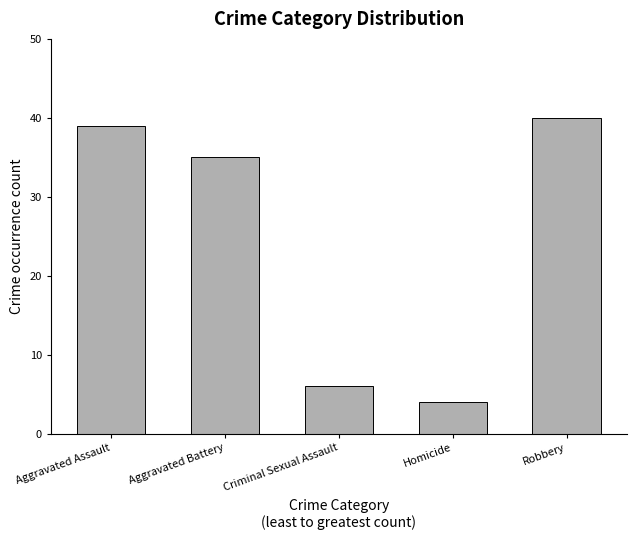

List the labels in order of value, smallest first.

Homicide, Criminal Sexual Assault, Aggravated Battery, Aggravated Assault, Robbery